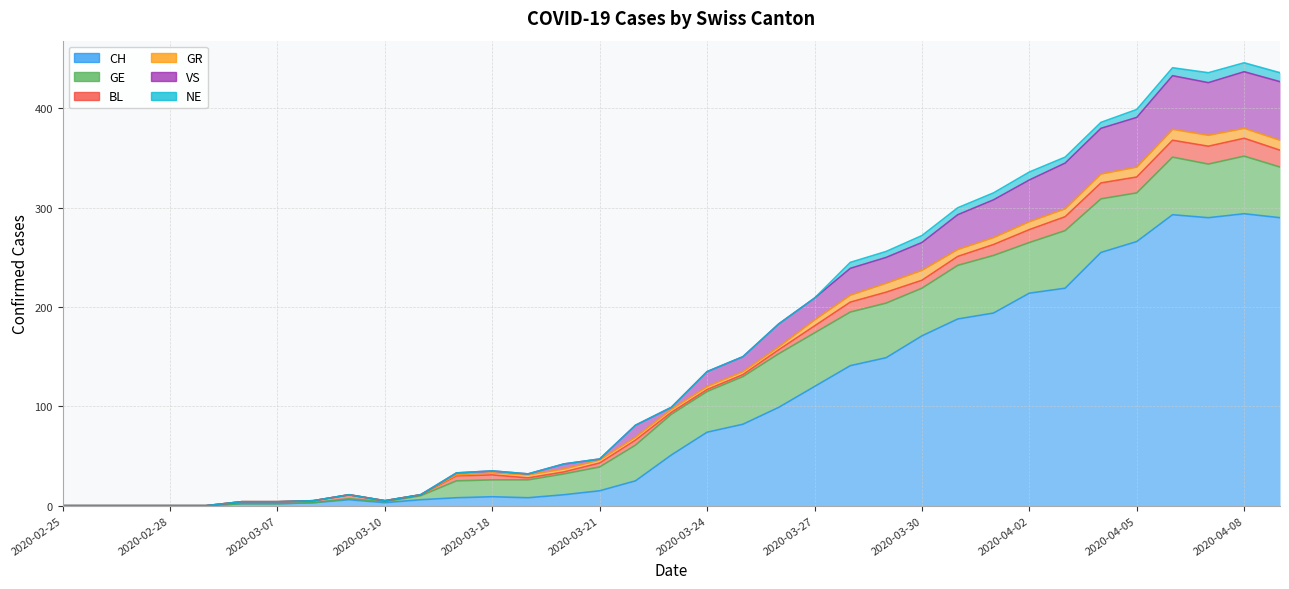

What position from the right is 2020-03-27?

14